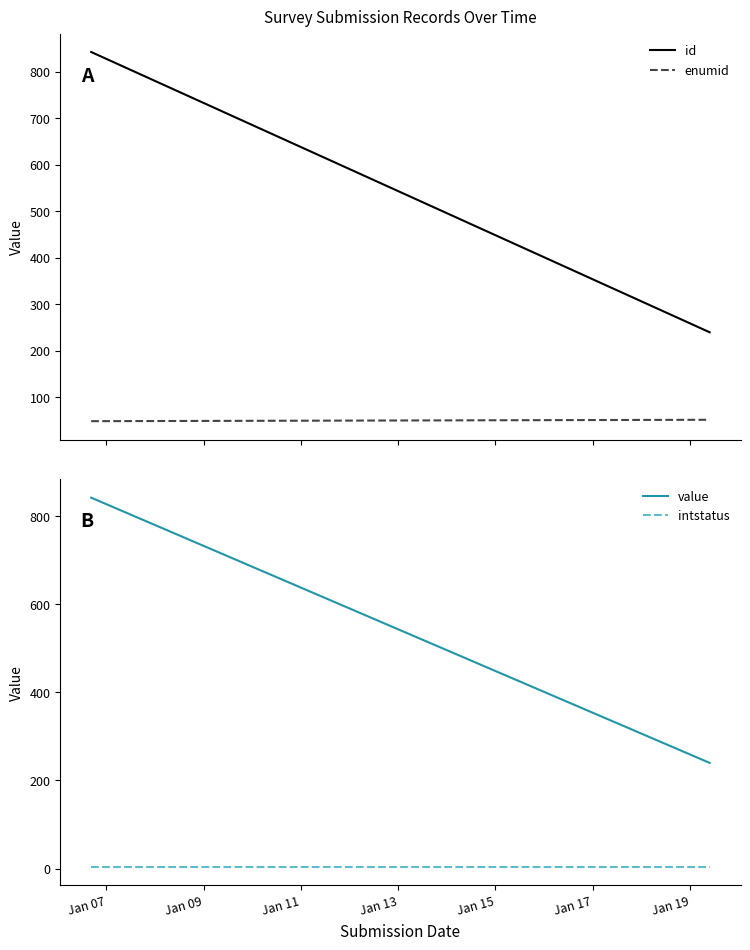

What is the sum of all id values?

1082